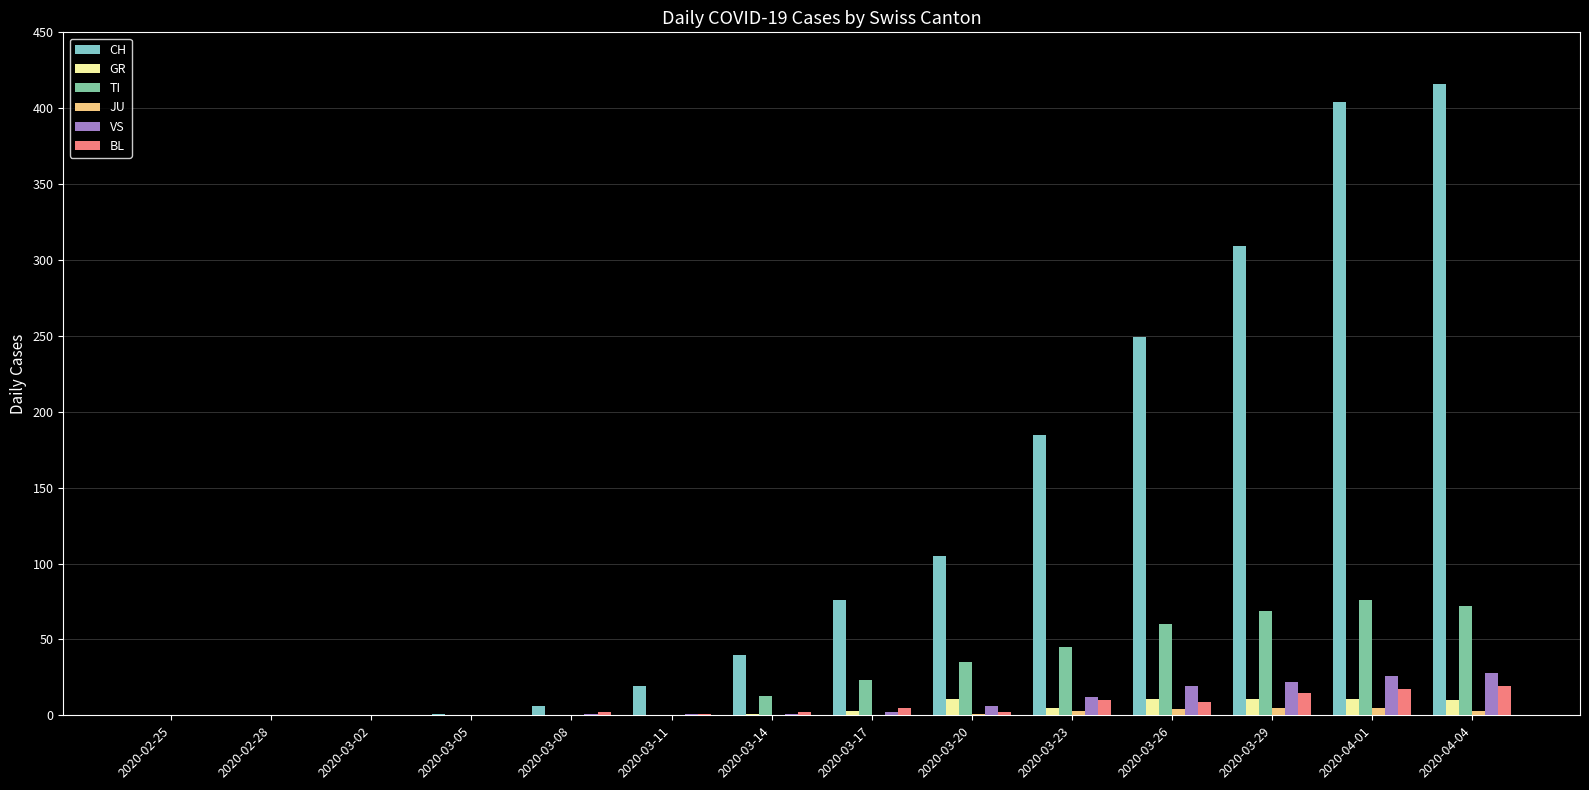

At which label is CH closest to 208?

2020-03-23